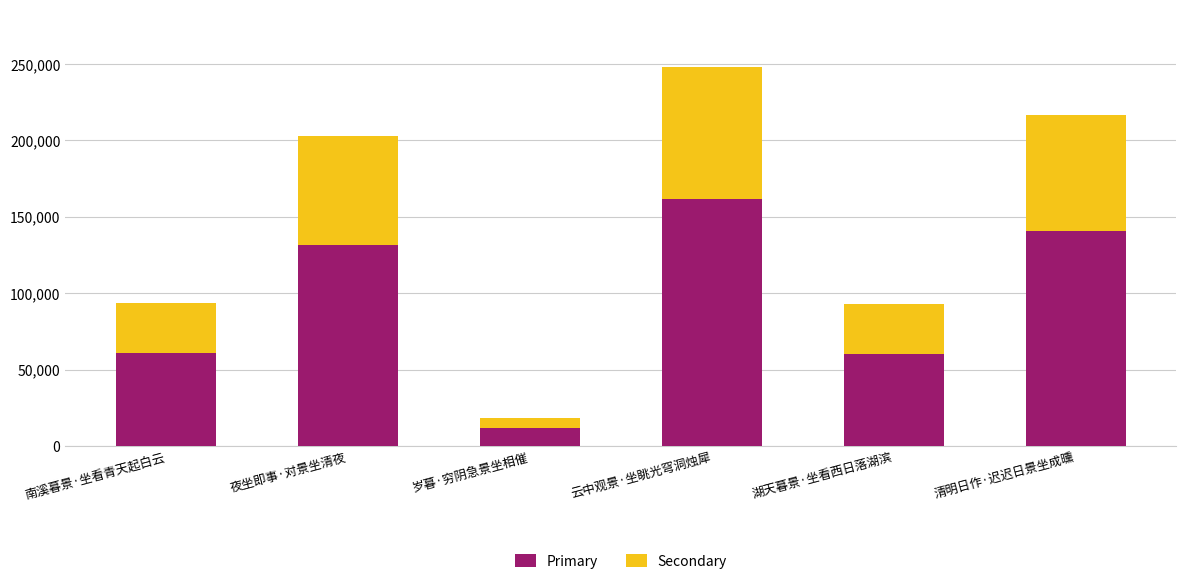

Is it true that Primary equals 77389.8 at 夜坐即事·对景坐清夜?

False